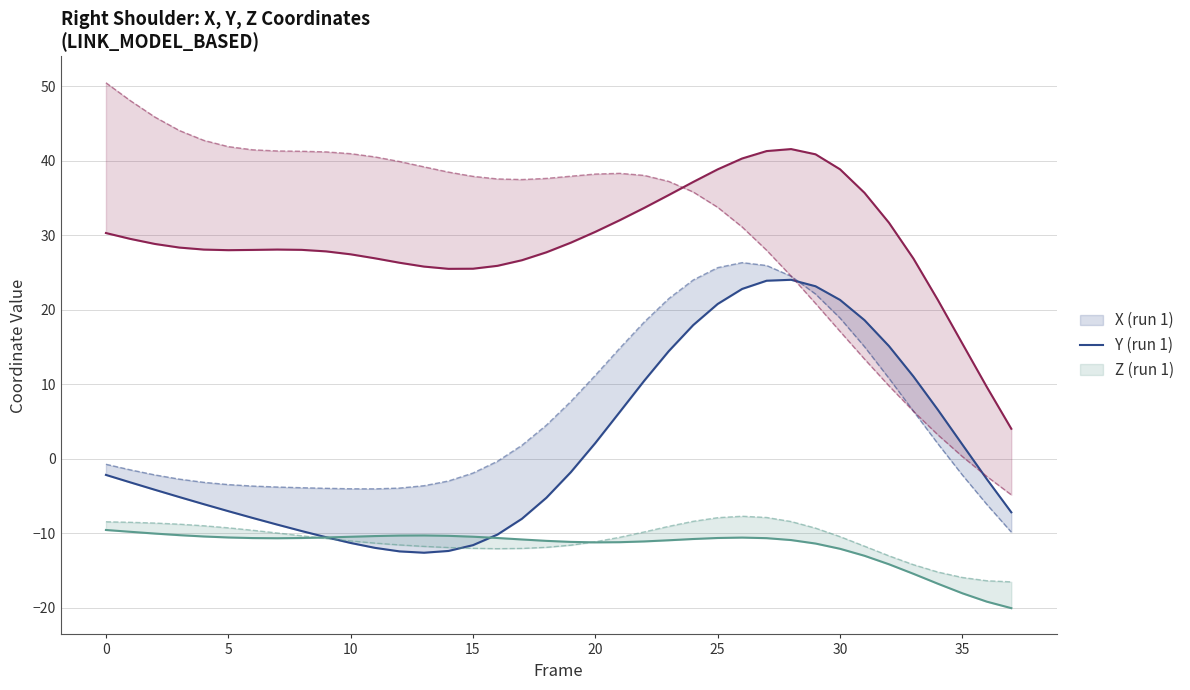

What is the highest value of the X (run 1) series?

24.0